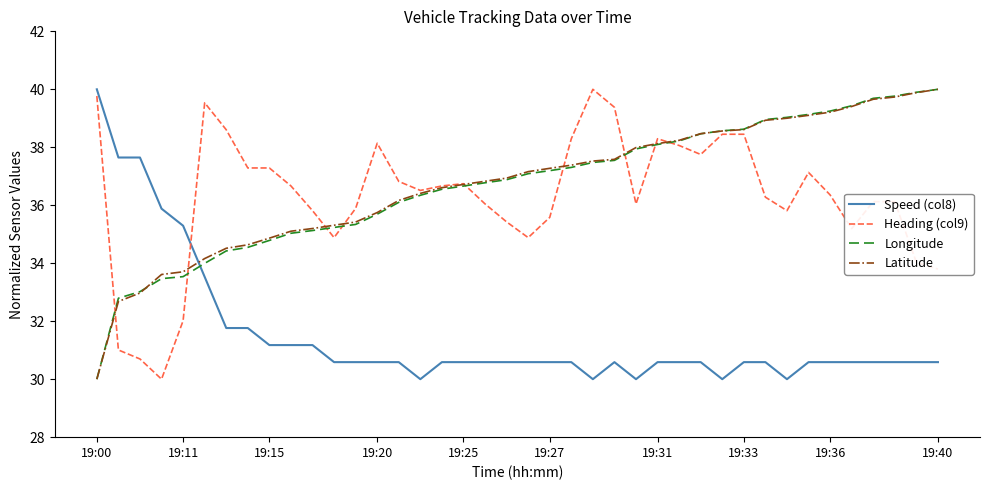

How many times do Speed (col8) and Longitude cross each other?

1